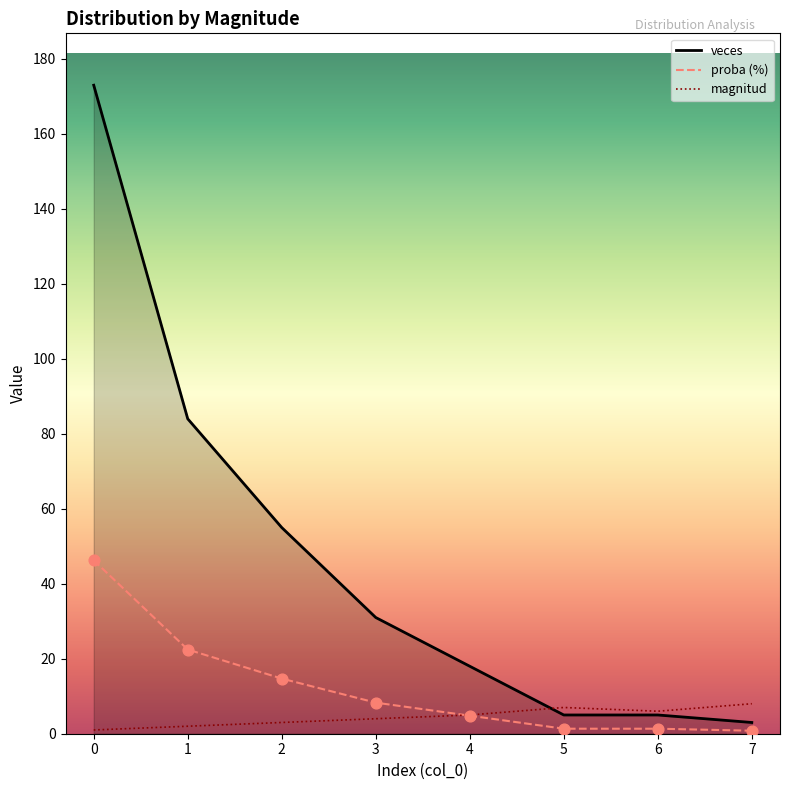

Which series reaches the minimum Y coordinate?

veces